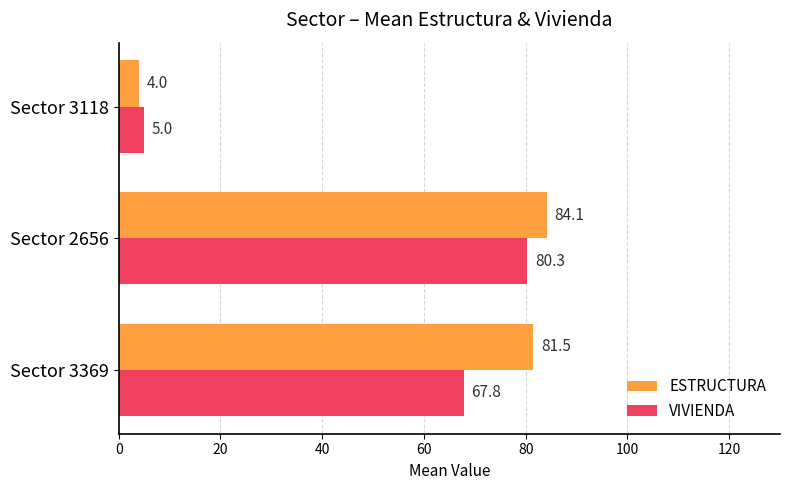

Rank the series by their average value, from highest to lowest.

ESTRUCTURA, VIVIENDA